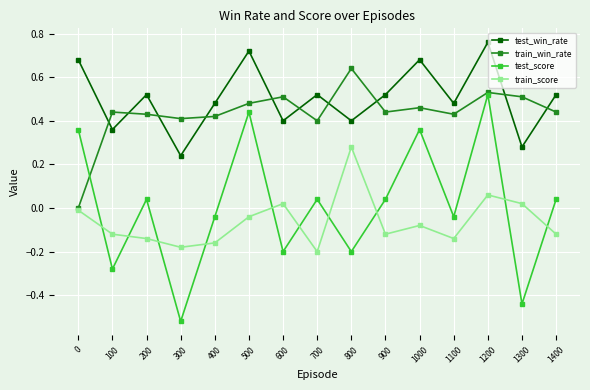

Which series changed the most between 100 and 1400?

test_score